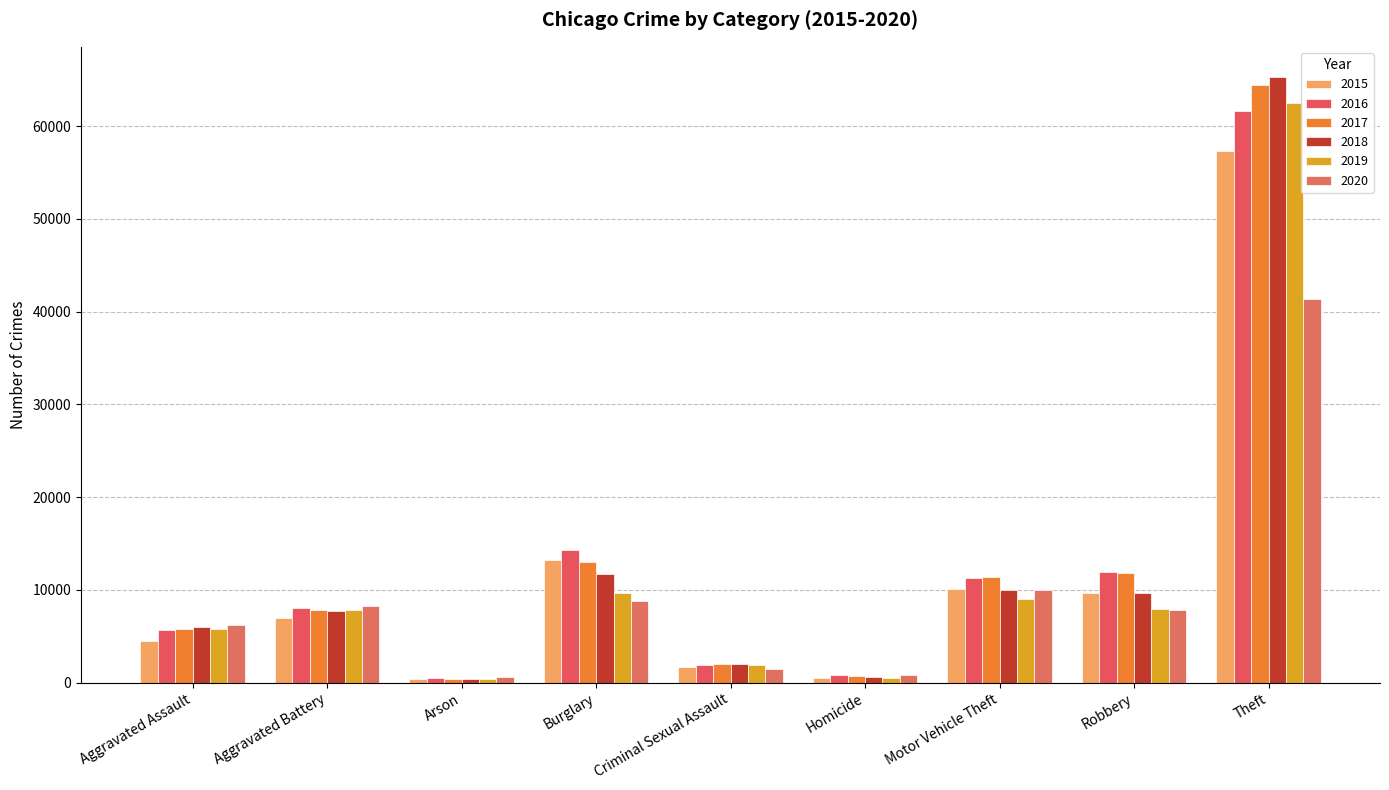

List the labels in order of 2020 value, smallest first.

Arson, Homicide, Criminal Sexual Assault, Aggravated Assault, Robbery, Aggravated Battery, Burglary, Motor Vehicle Theft, Theft